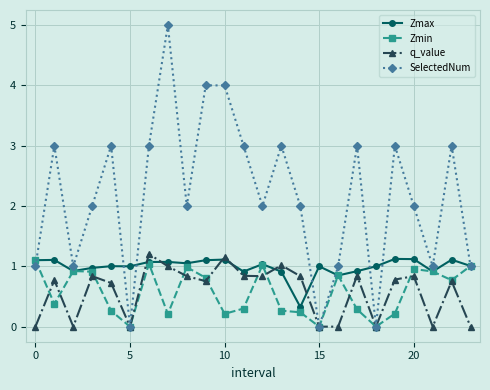

How many series are shown in this chart?

4